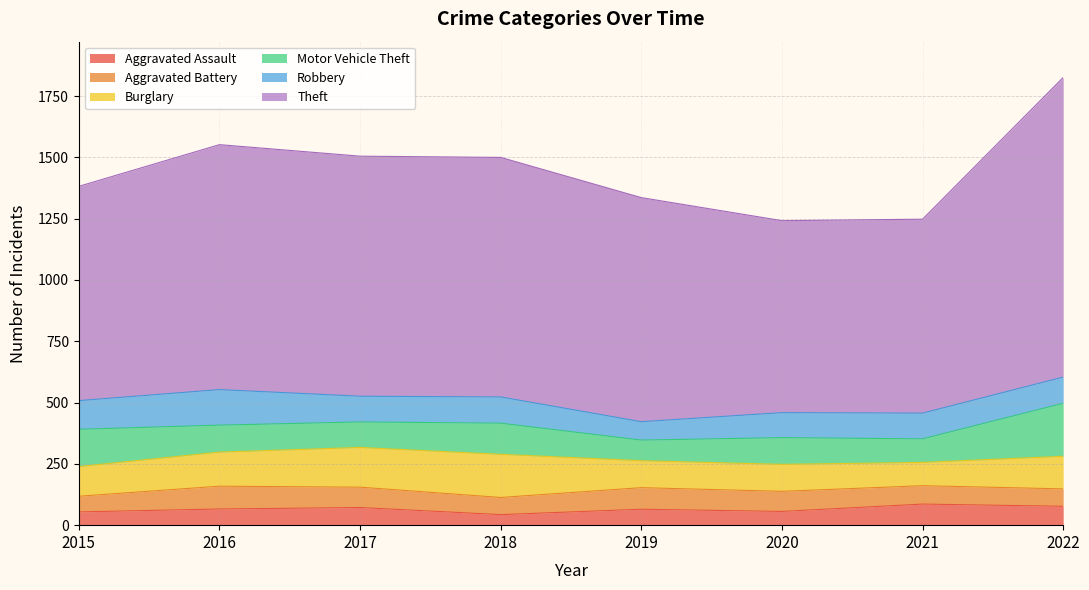

Is the value of Motor Vehicle Theft at 2020 greater than the value of Theft at 2017?

No